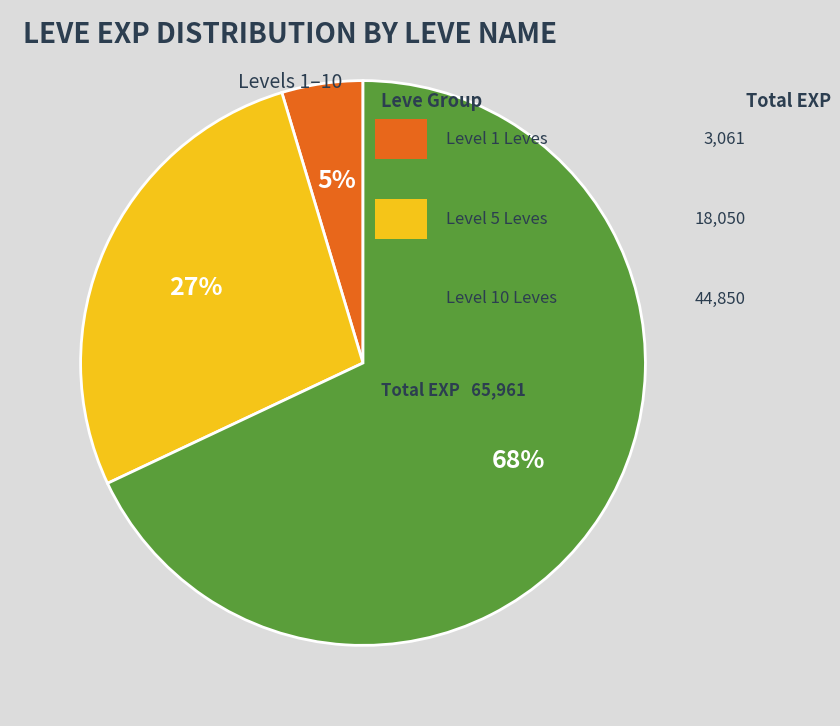

To the nearest percent, what is the average slice percentage?

33%